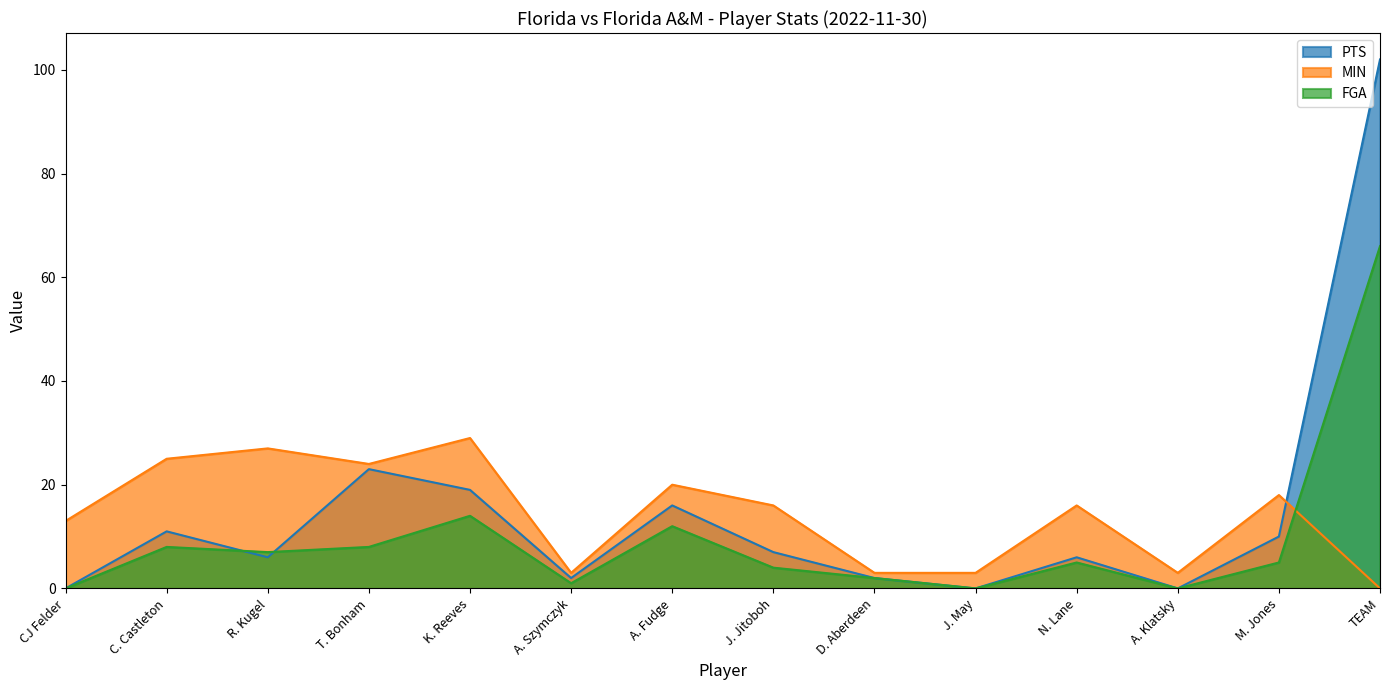

The FGA series shows 4 at T. Bonham. True or false?

False